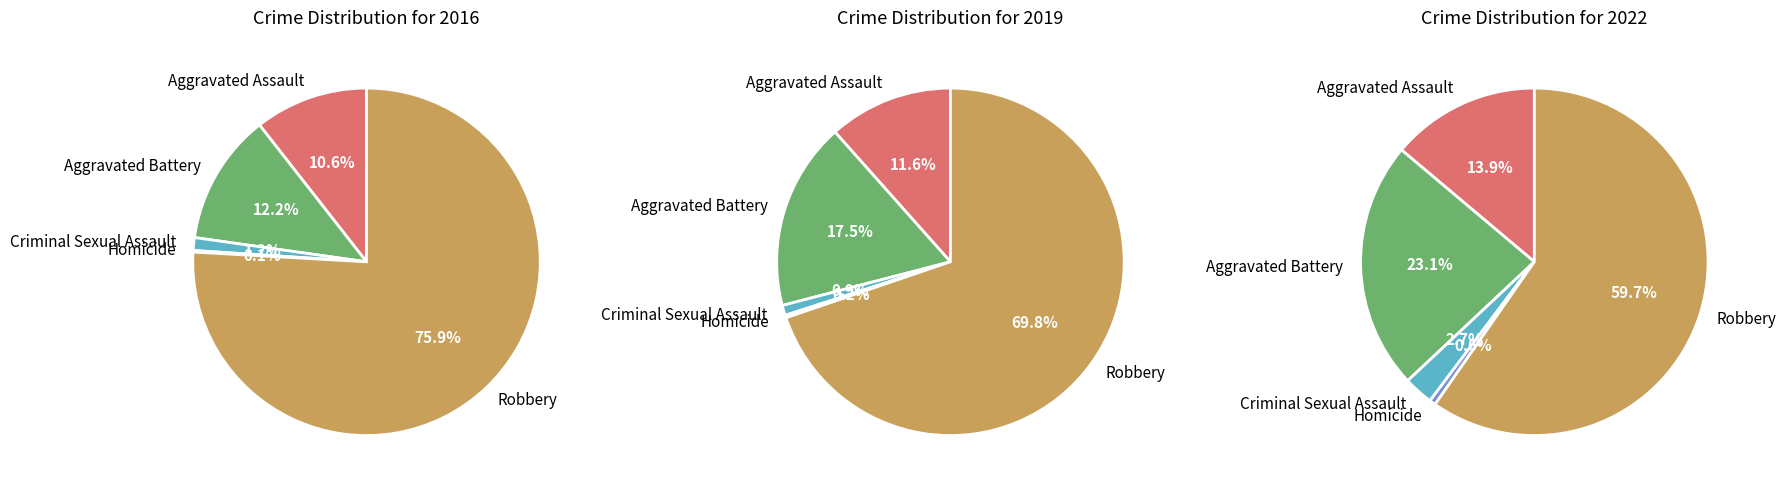

What is the total percentage of Aggravated Battery and Aggravated Assault?

22.8%